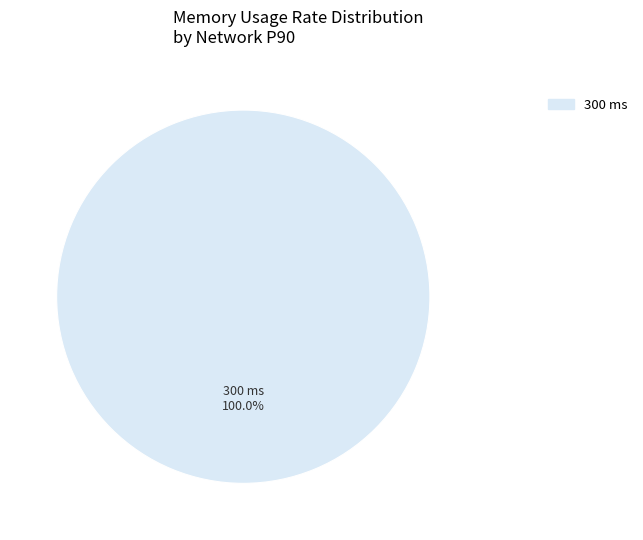

How many slices are in this pie chart?

1